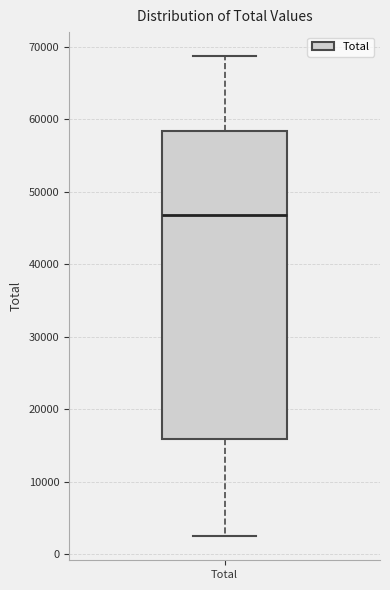

Transcribe this box plot: give where the median line is, the range the box spans, and where the two whiskers end, as read against the y-axis. The values are not printed on the chart, so give them approximately, as read against the axis.

median 47000, box 16000 to 58000, whiskers 3000 to 69000